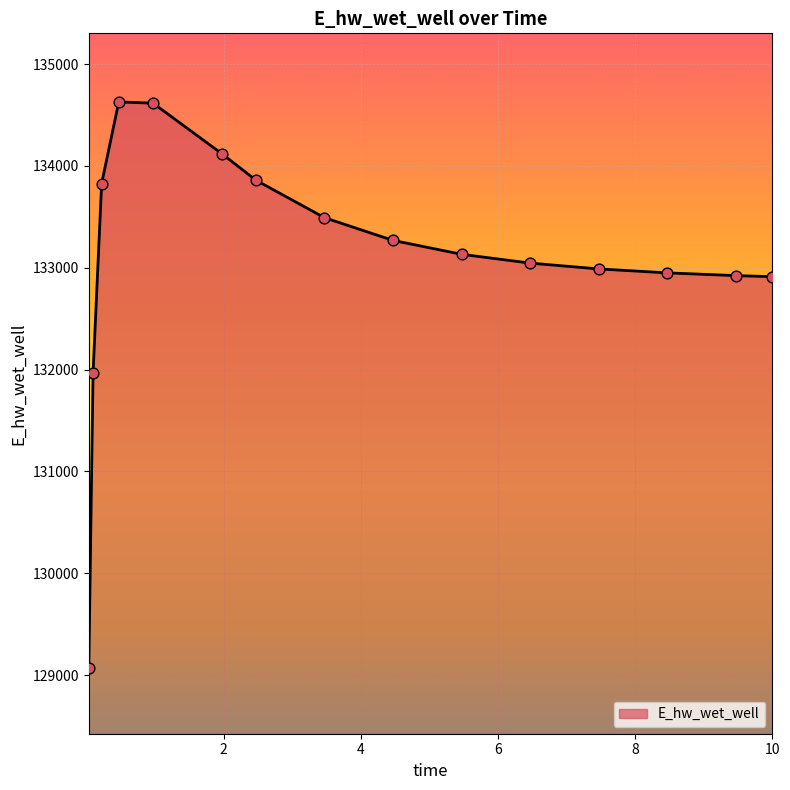

What is the difference between the maximum and minimum values?

5557.7